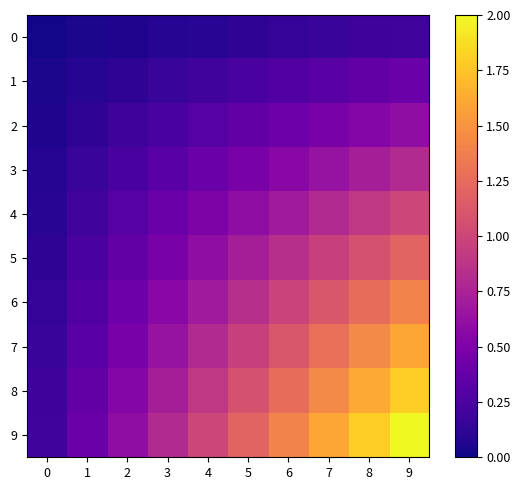

Between 2 and 6, which is larger?

6